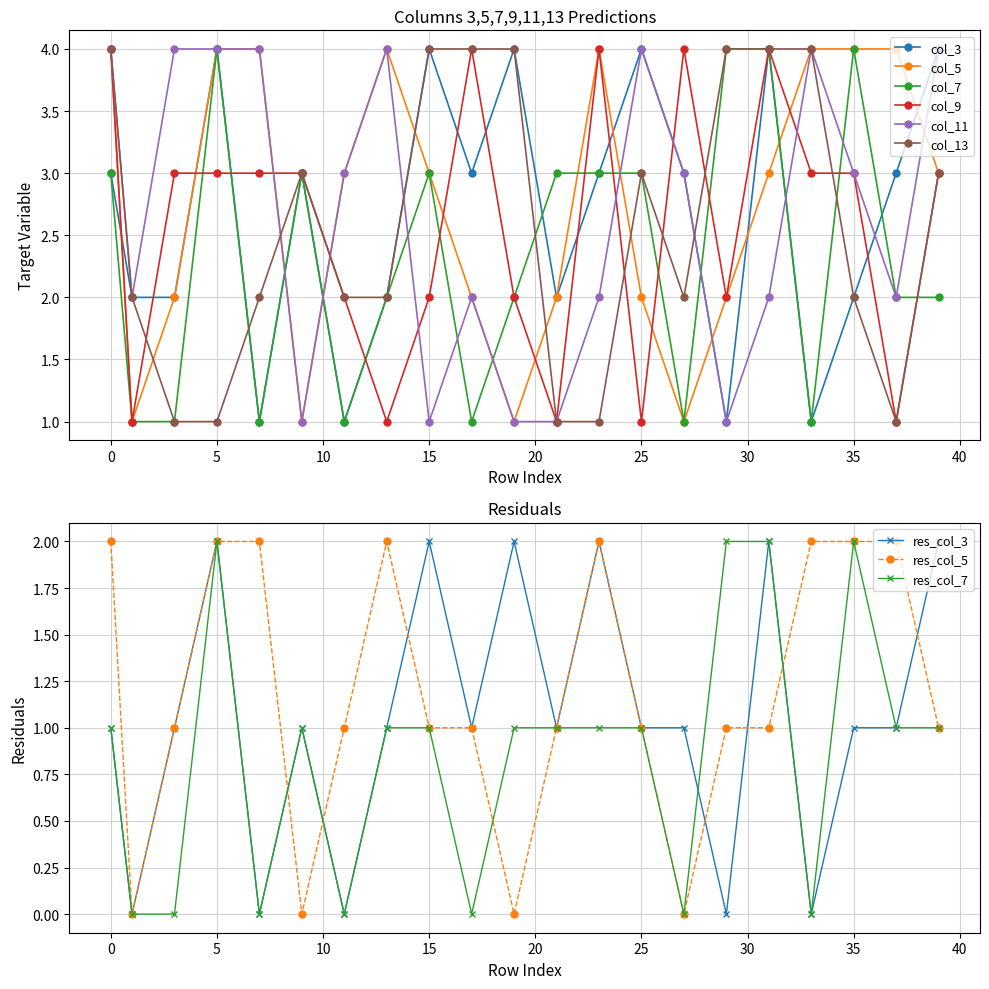

Which has a higher value, 19 or 9?

19